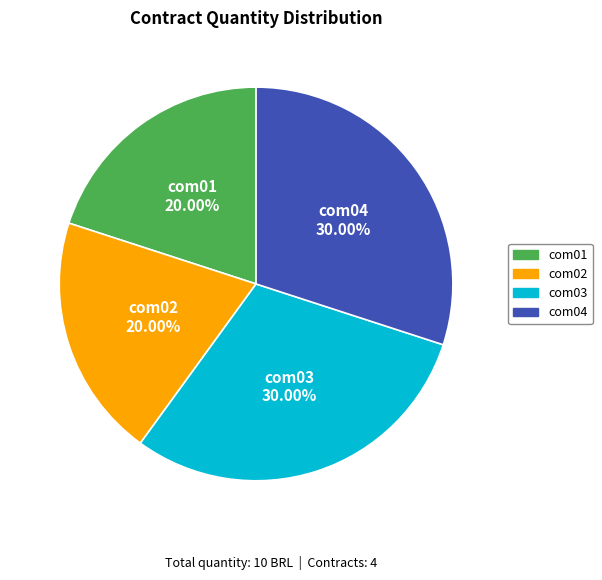

Does com02 represent more than half of the total?

No